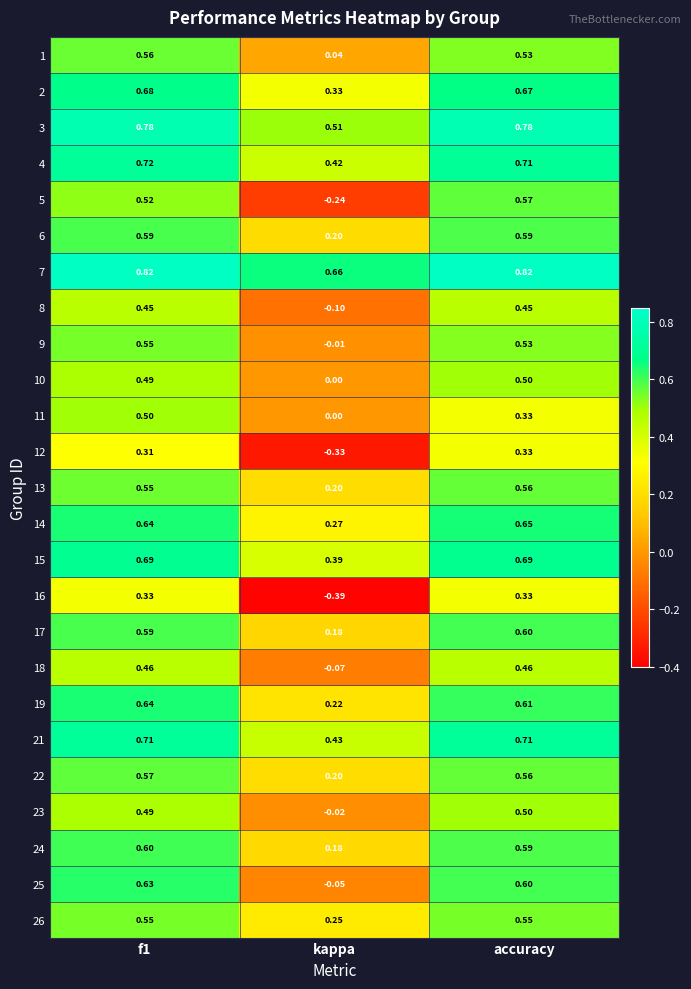

At which label is 23 closest to 0?

kappa